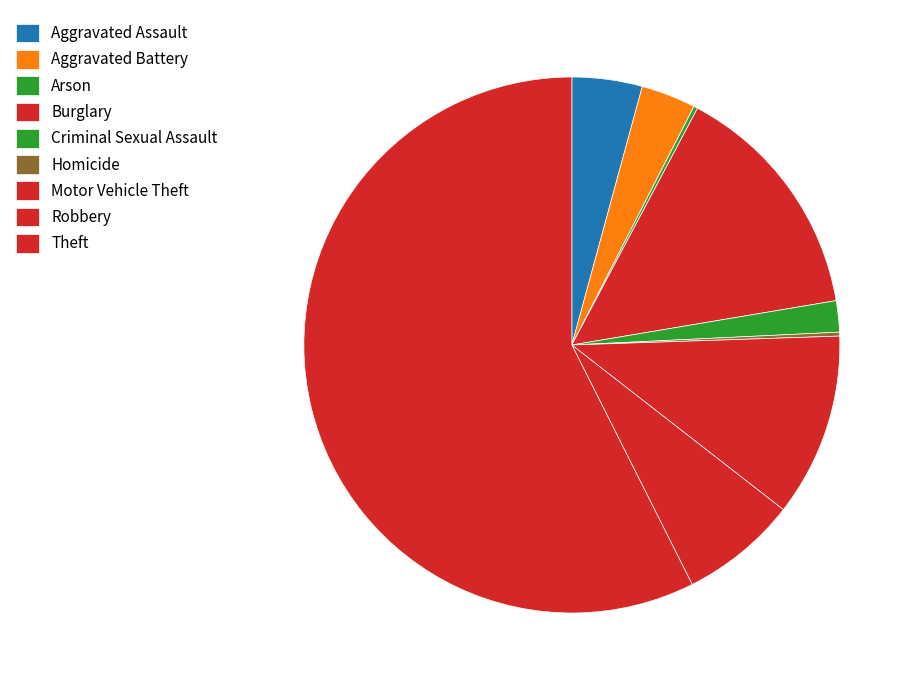

What is the total percentage of Aggravated Assault and Robbery?

11.3%